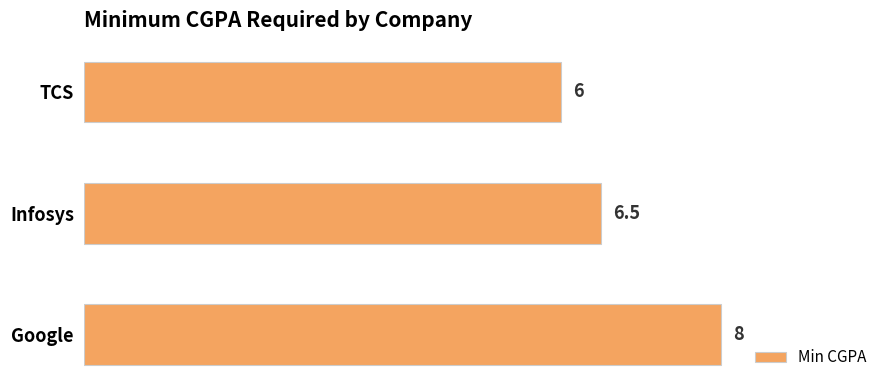

What is the difference between the maximum and minimum values?

2.0